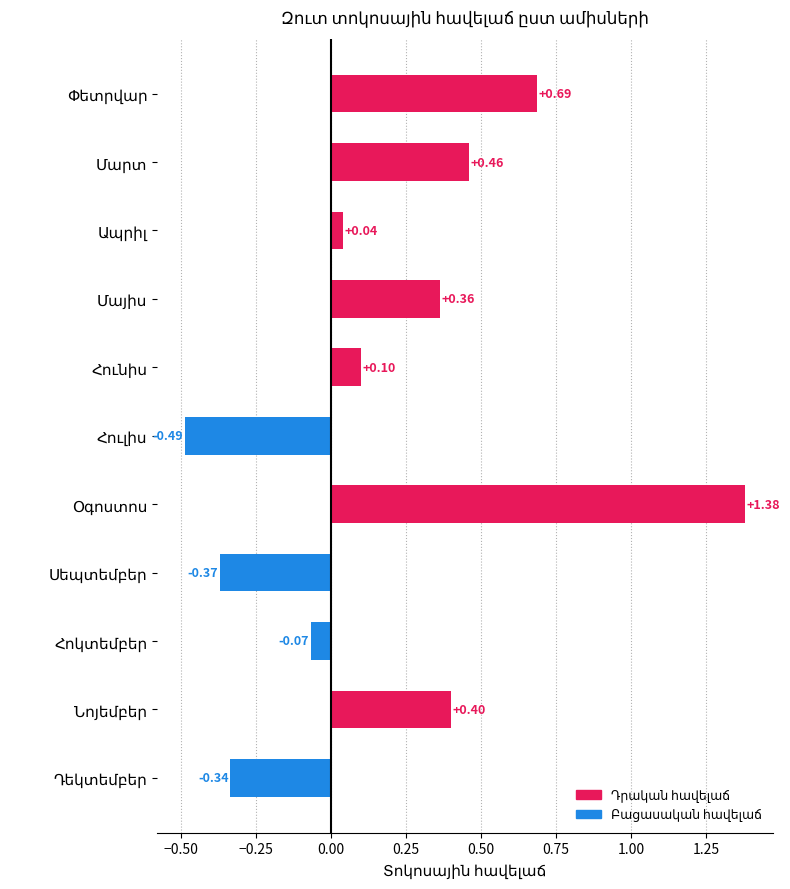

What is the difference between the second highest and minimum values?

1.2